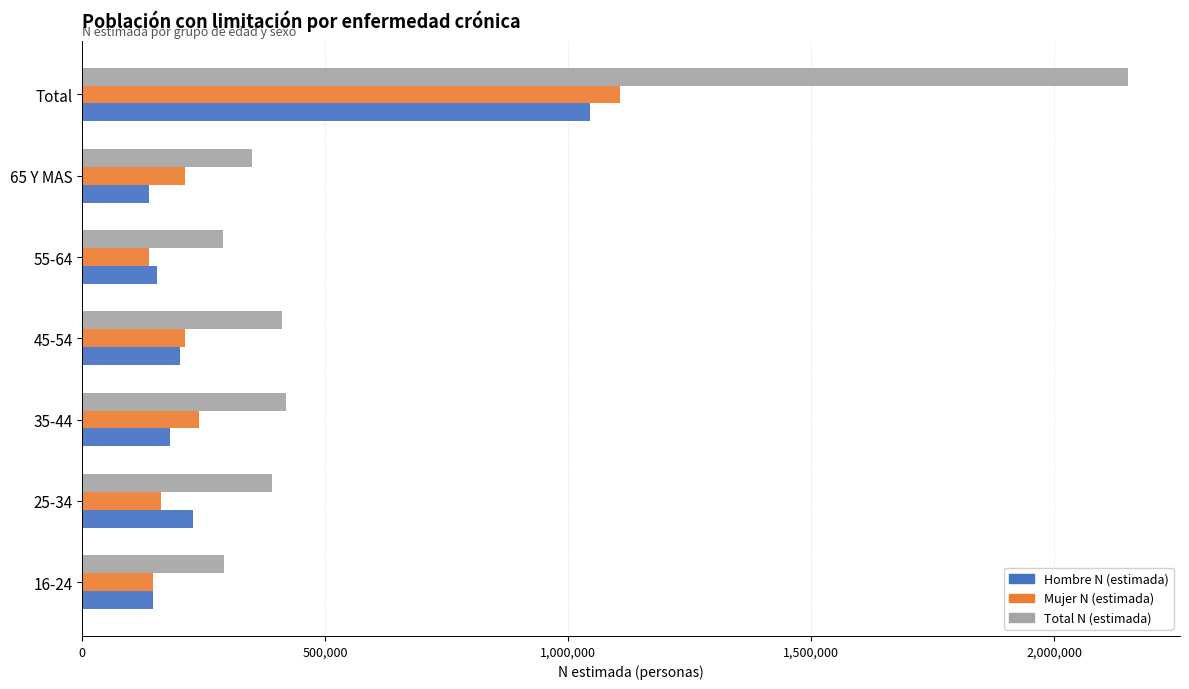

What is the minimum value shown in the chart?

137056